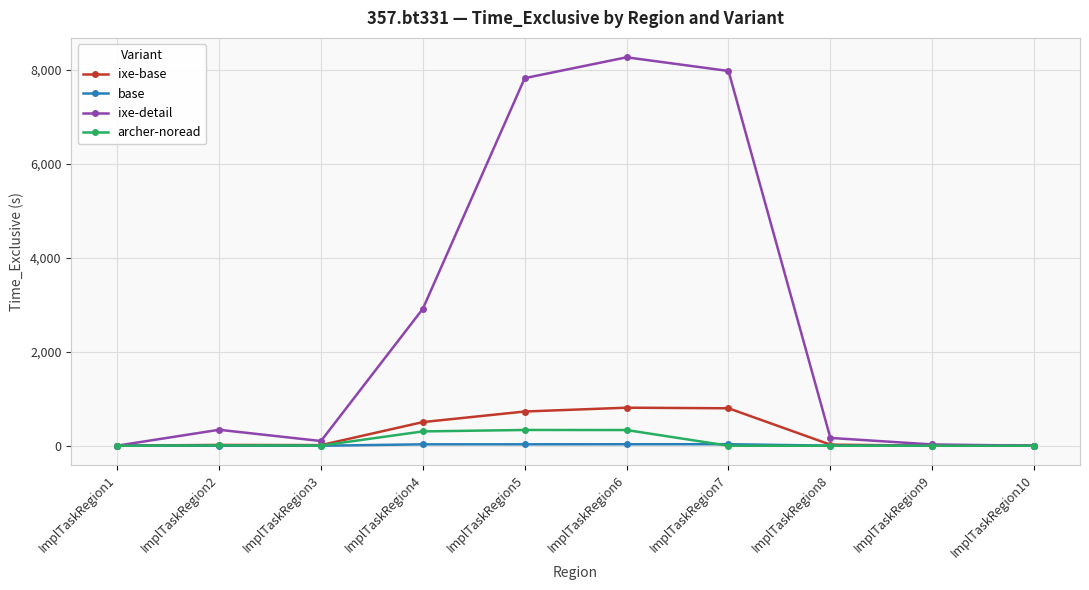

Is it true that base equals 0.0 at ImplTaskRegion10?

True